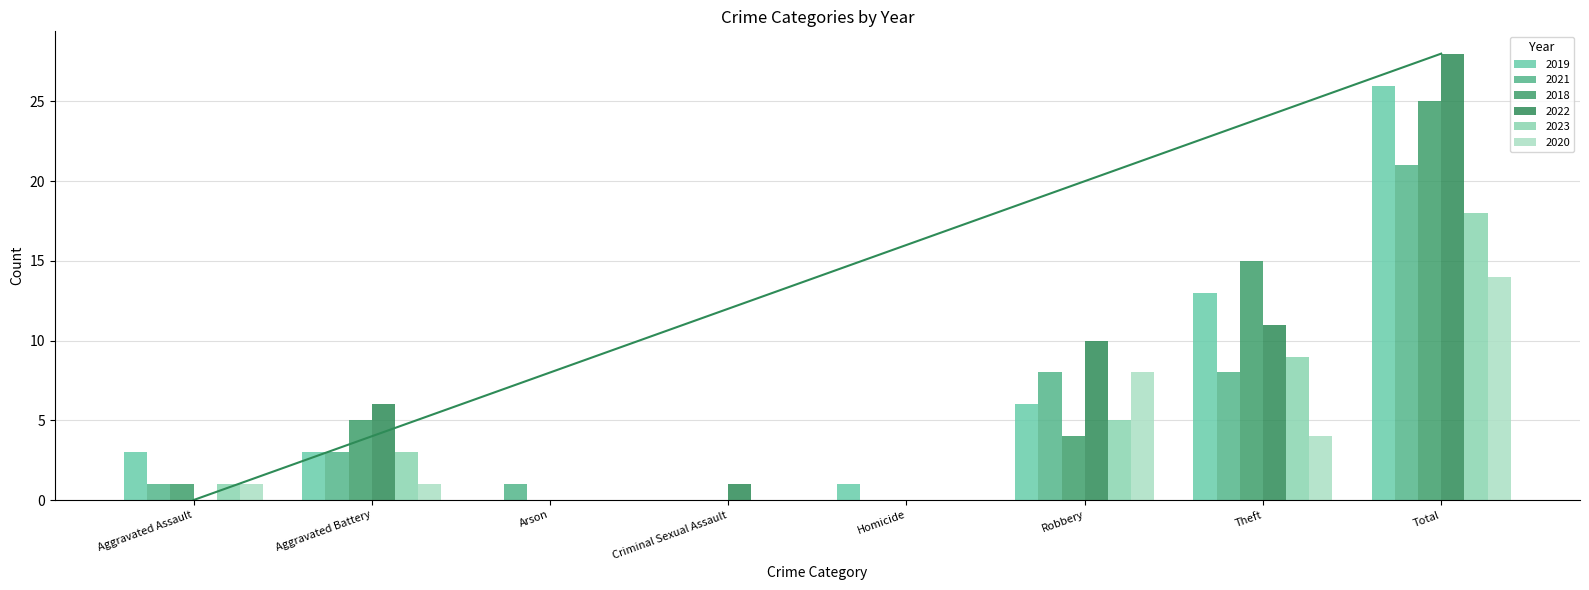

What position from the left is Theft?

7